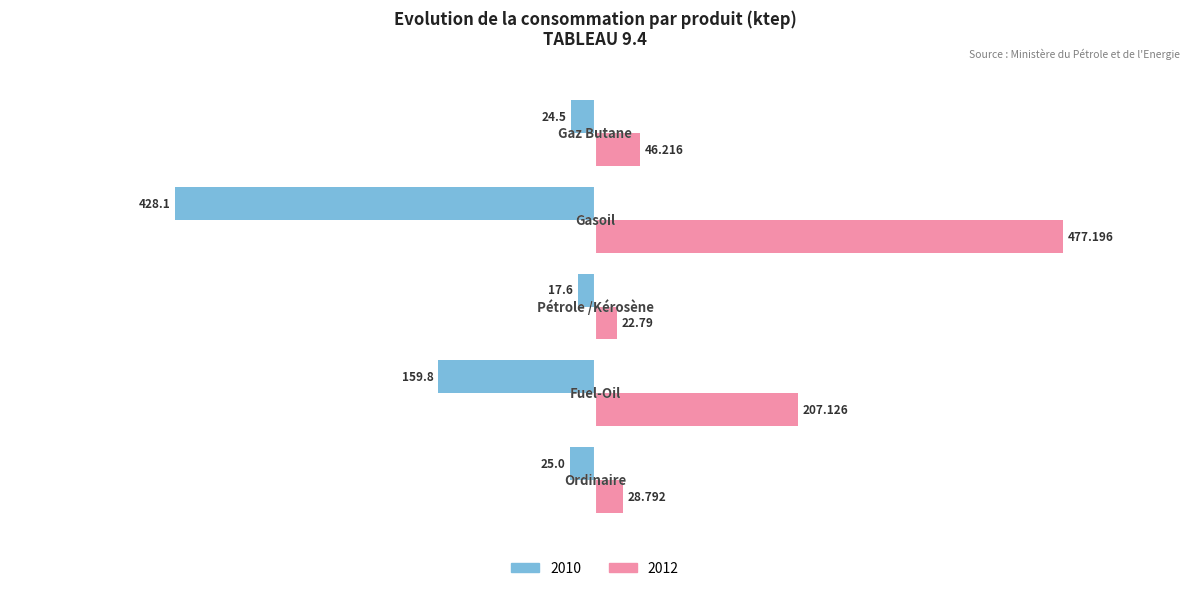

List the series in order of their overall mean, lowest first.

2010, 2012